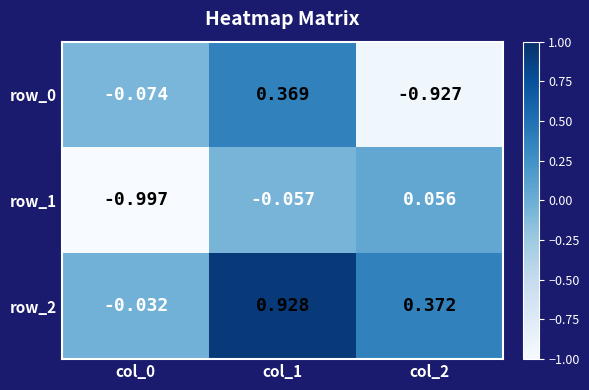

Is the value of row_2 at col_2 greater than the value of row_0 at col_2?

Yes